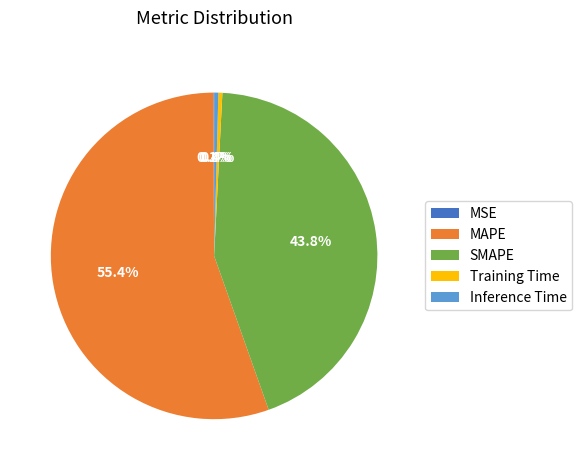

Is it true that MAPE is 64% of the pie?

False